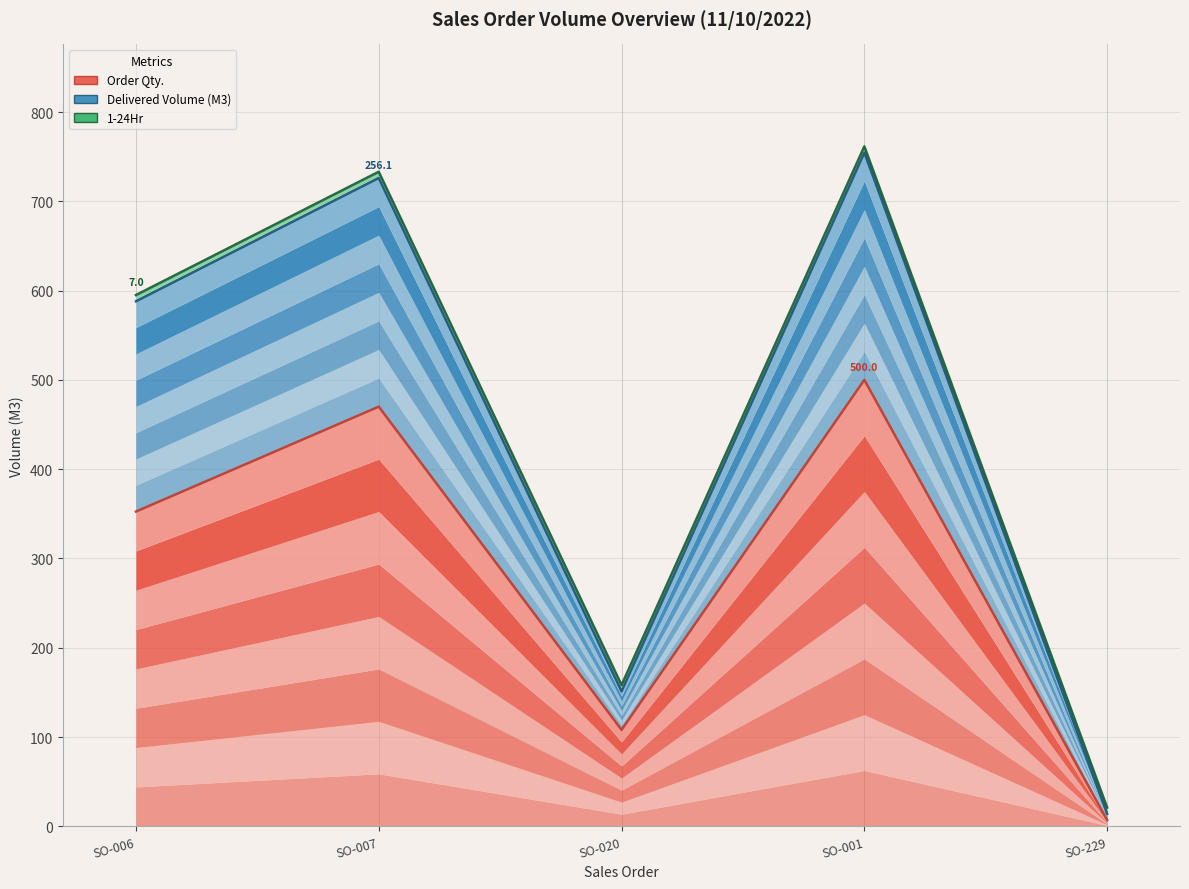

True or false: Order Qty. and Delivered Volume (M3) cross at least once.

False